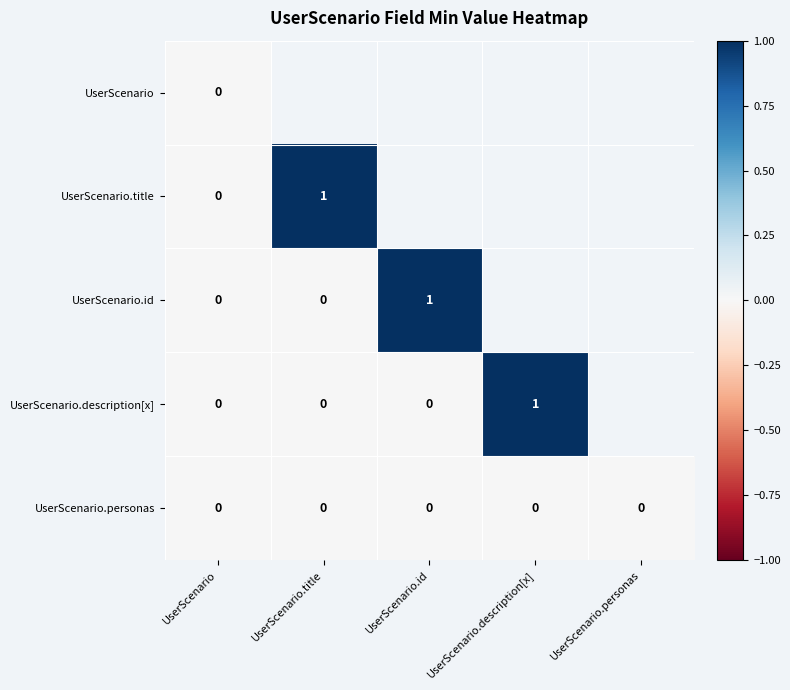

Is it true that UserScenario.personas equals 0 at UserScenario.personas?

True